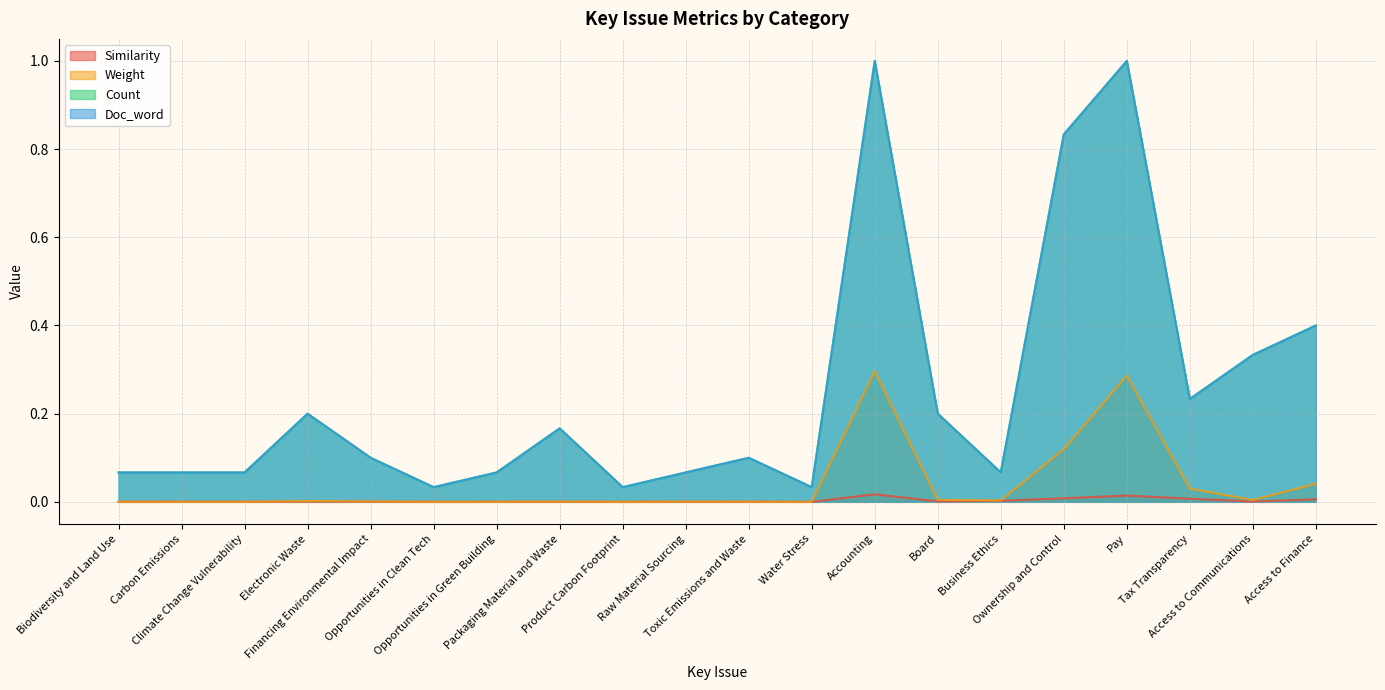

Does the chart display data point markers on the line(s)?

No